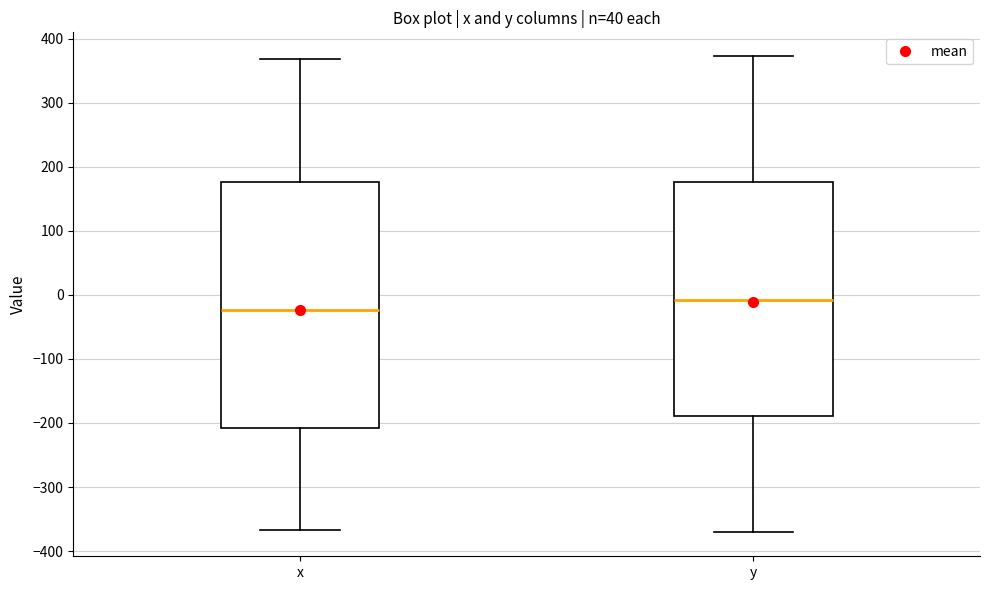

Reading left to right, transcribe this box plot: for each box, give where its median line is, the range the box spans, and where its two whiskers end, as read against the y-axis. The values are not printed on the chart, so give them approximately, as read against the axis.

x: median -20, box -210 to 180, whiskers -370 to 370
y: median -10, box -190 to 180, whiskers -370 to 370